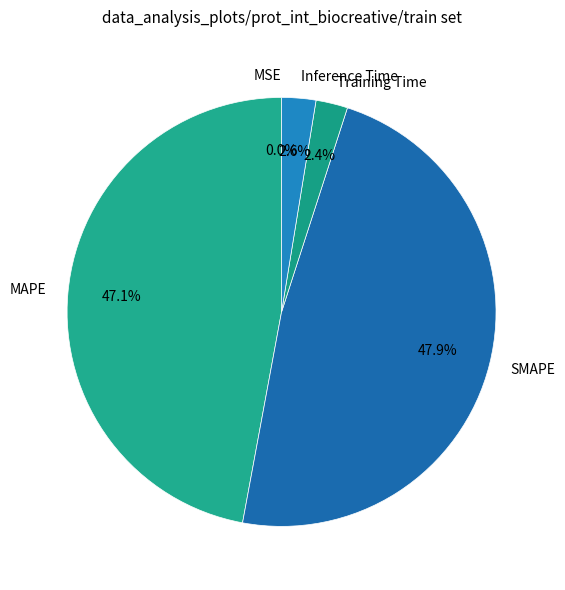

What is the total percentage of MAPE and SMAPE?

95.0%